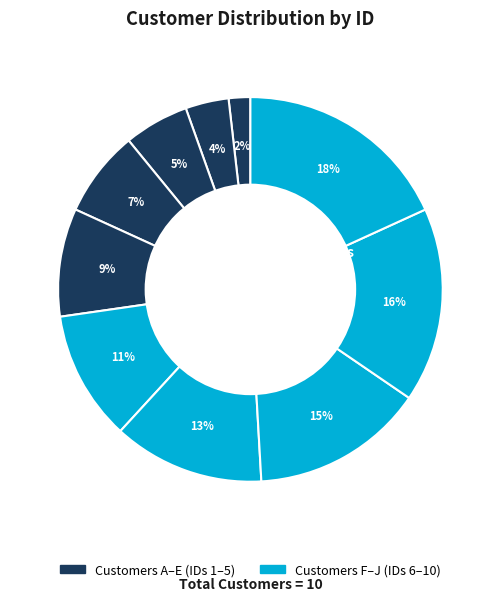

Which category has the biggest portion of the pie?

J